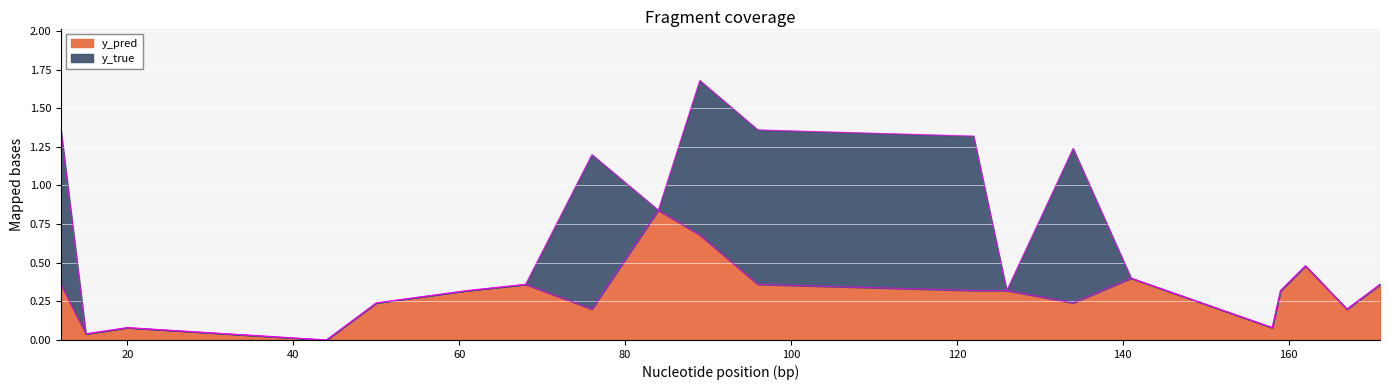

What value does the data have at 134?

0.2